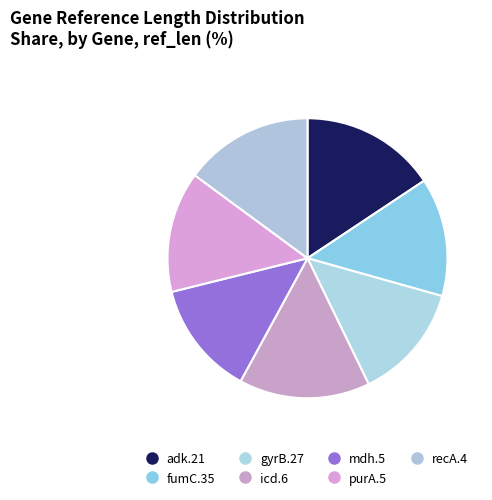

Count the number of slices in the pie.

7